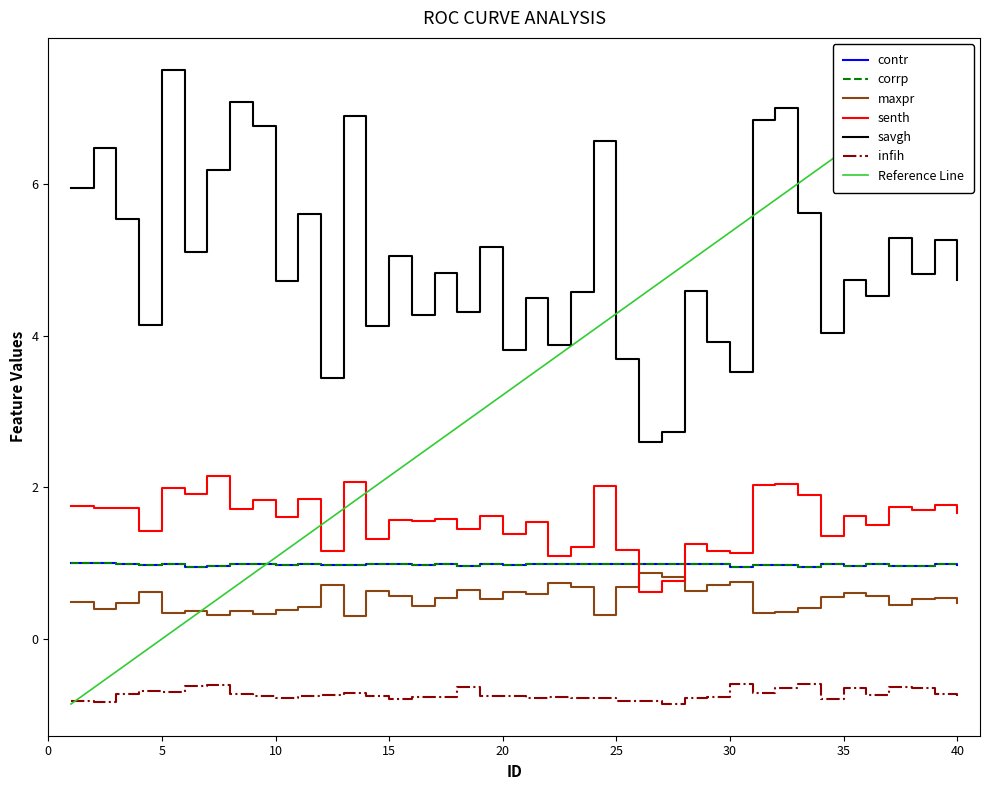

True or false: infih and corrp cross at least once.

False